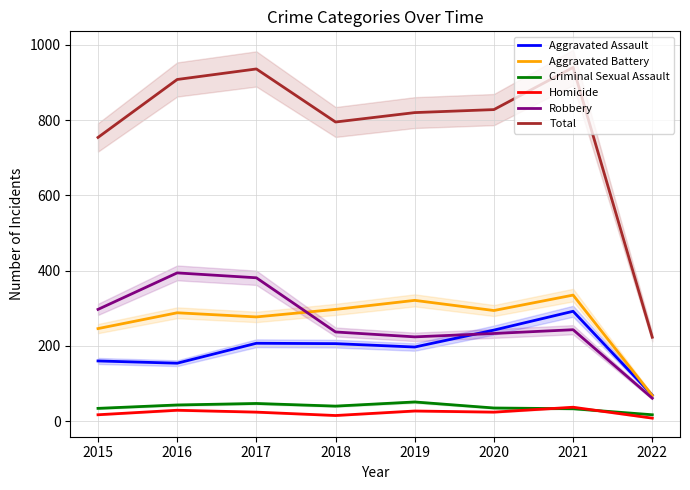

Where is the first local minimum for Total?

2018